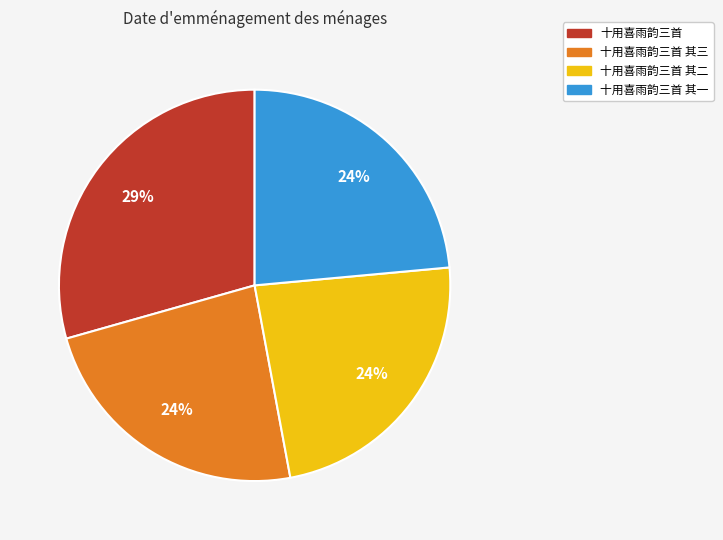

What is the largest slice in the pie chart?

十用喜雨韵三首